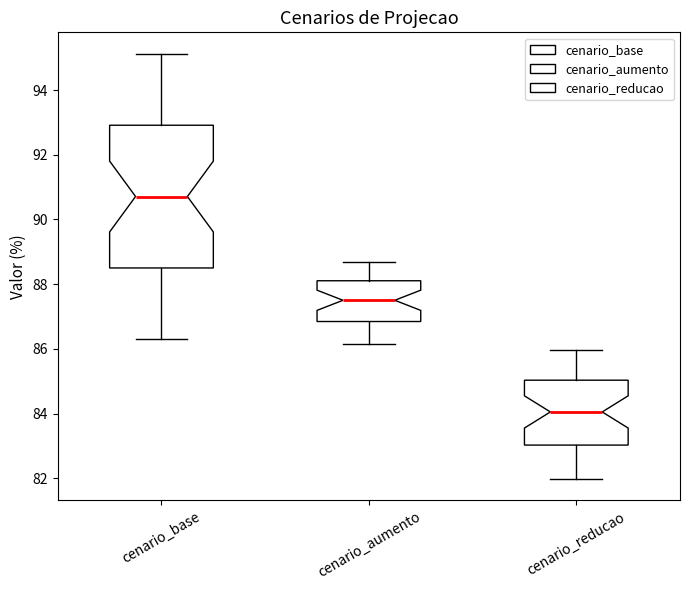

Which box has the lowest median line?

cenario_reducao